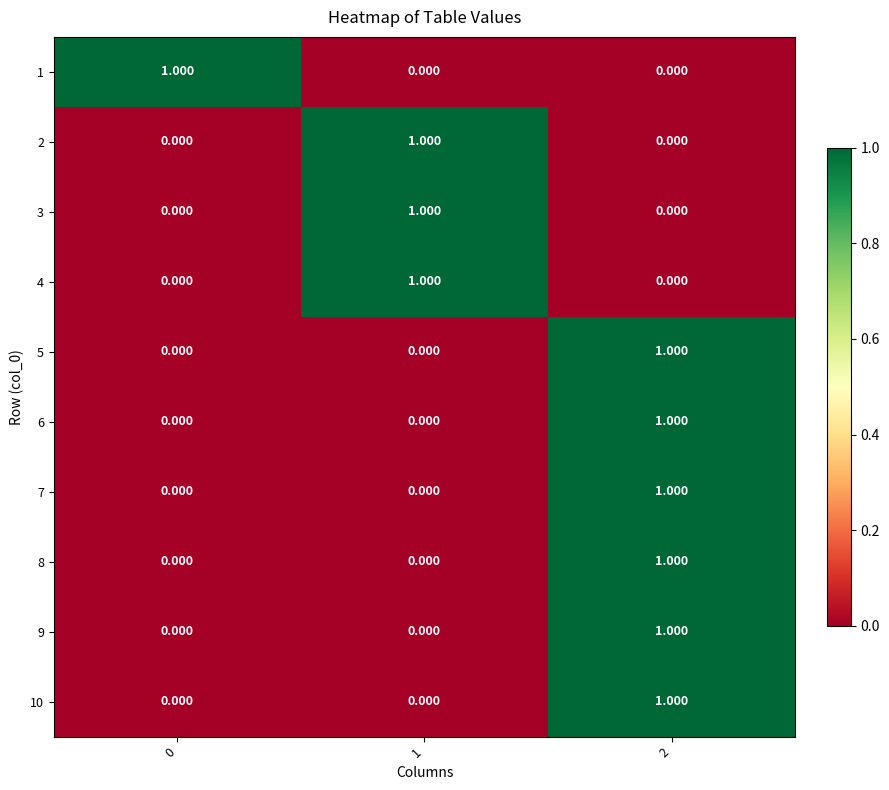

List the series in order of their peak value, highest first.

row_0, row_1, row_2, row_3, row_4, row_5, row_6, row_7, row_8, row_9